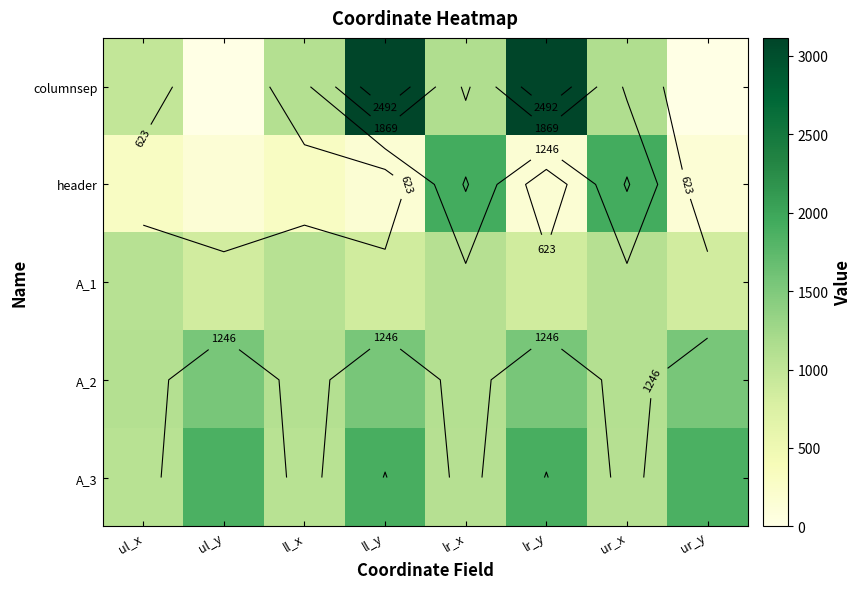

What is the total value across all series at ul_x?

4533